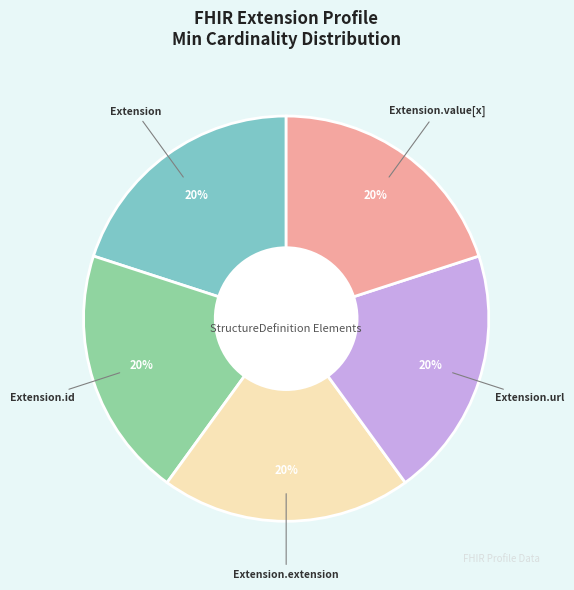

To the nearest percent, what is the average slice percentage?

20%